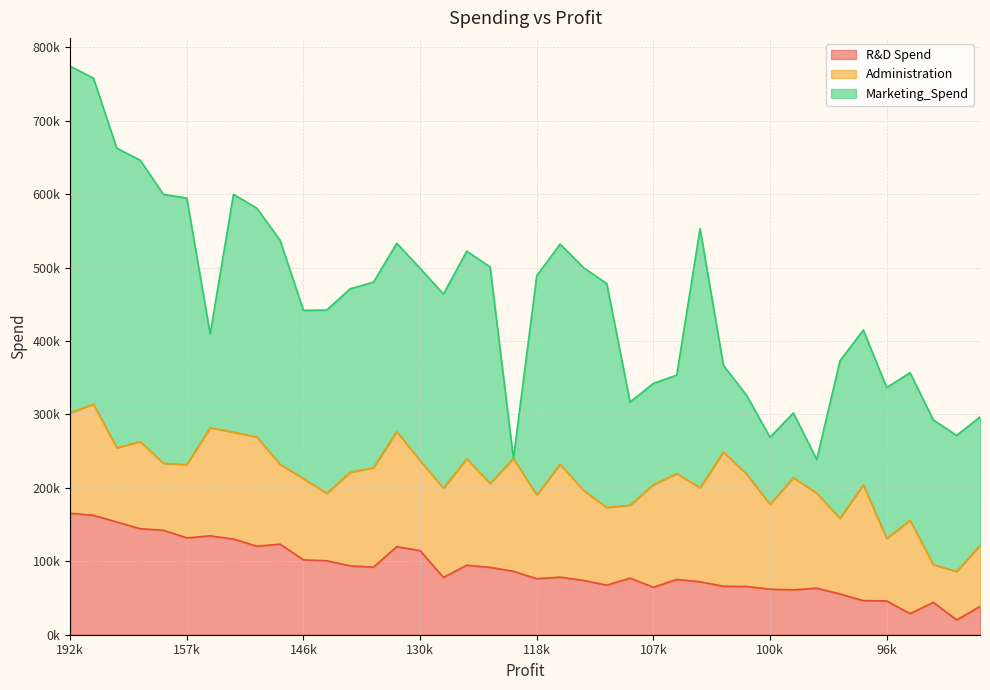

Which series has the widest spread of values?

Marketing_Spend